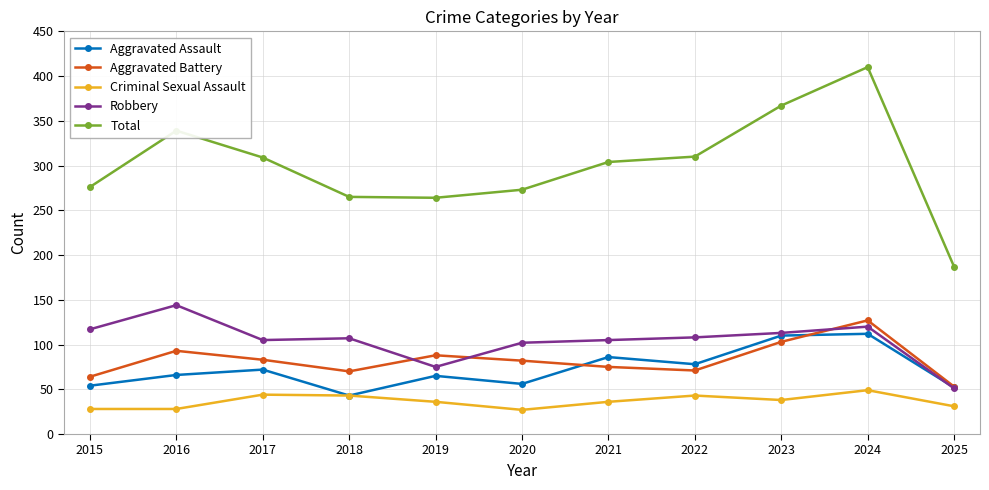

The value of Robbery at 2020 is 102. True or false?

True